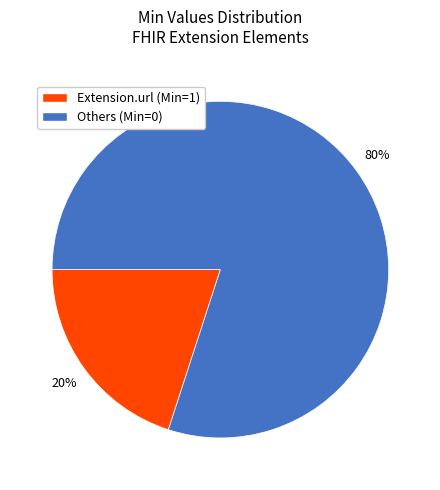

Does any single category account for the majority?

Yes